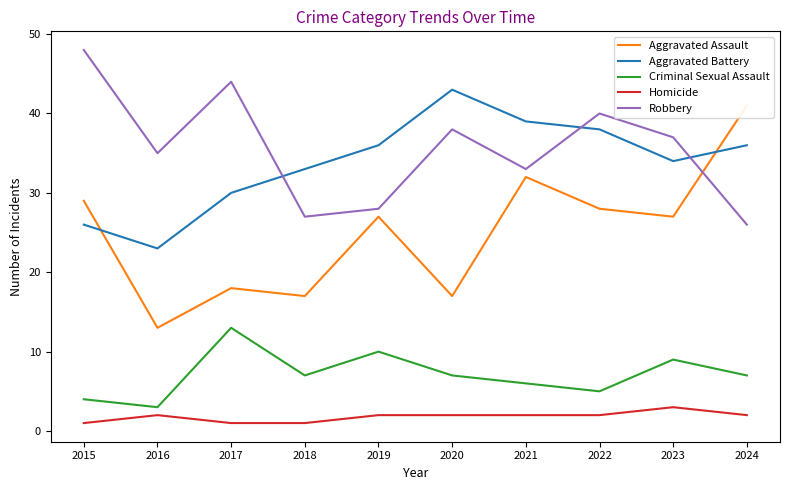

Reading right to left, list all the values displayed in this chart.

Aggravated Assault: 2024=41	2023=27	2022=28	2021=32	2020=17	2019=27	2018=17	2017=18	2016=13	2015=29
Aggravated Battery: 2024=36	2023=34	2022=38	2021=39	2020=43	2019=36	2018=33	2017=30	2016=23	2015=26
Criminal Sexual Assault: 2024=7	2023=9	2022=5	2021=6	2020=7	2019=10	2018=7	2017=13	2016=3	2015=4
Homicide: 2024=2	2023=3	2022=2	2021=2	2020=2	2019=2	2018=1	2017=1	2016=2	2015=1
Robbery: 2024=26	2023=37	2022=40	2021=33	2020=38	2019=28	2018=27	2017=44	2016=35	2015=48